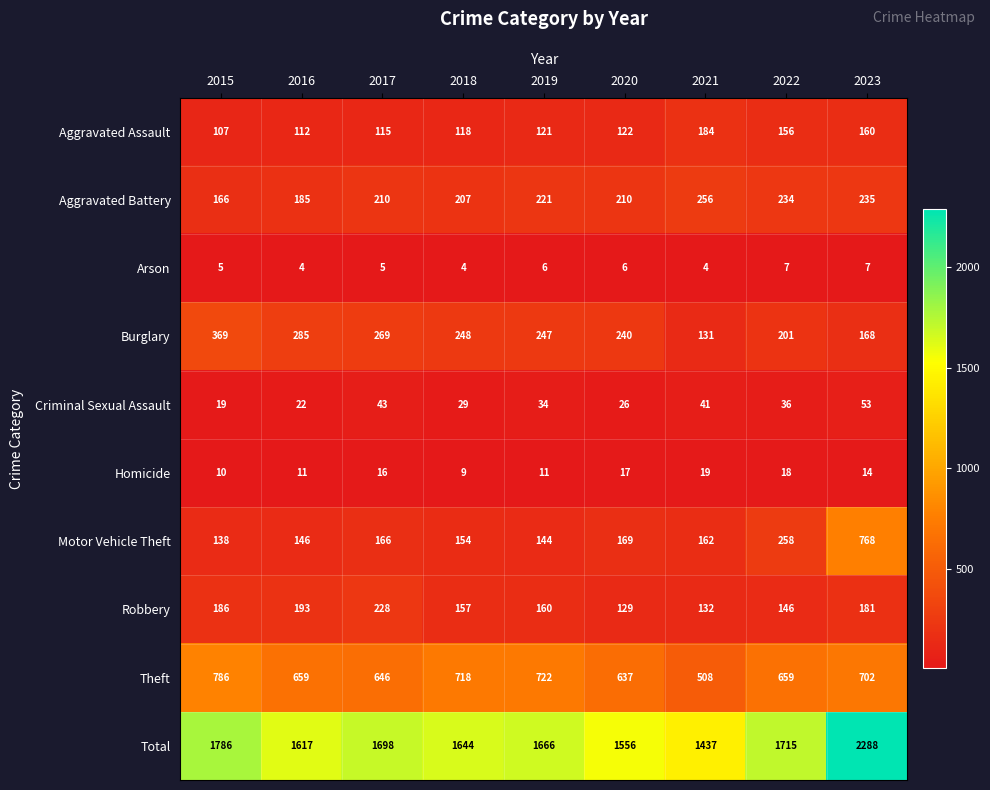

Count the number of categories in the chart.

9